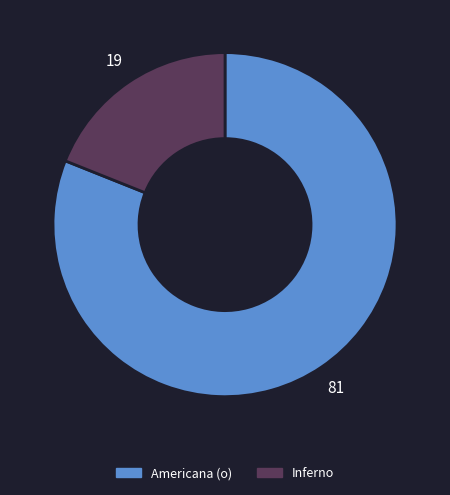

What is the smallest slice in the pie chart?

Inferno